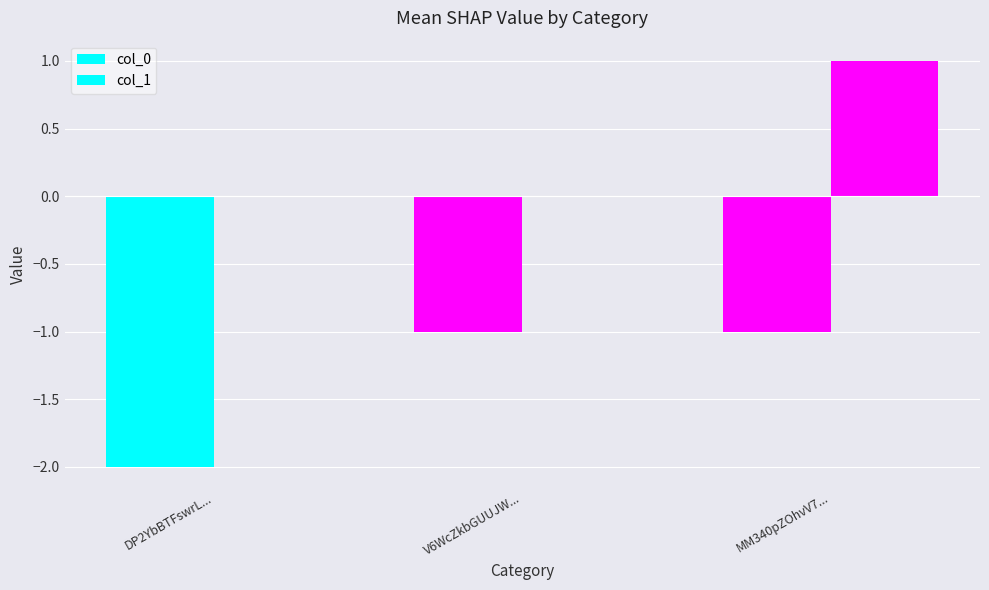

How many categories are shown in the chart?

3